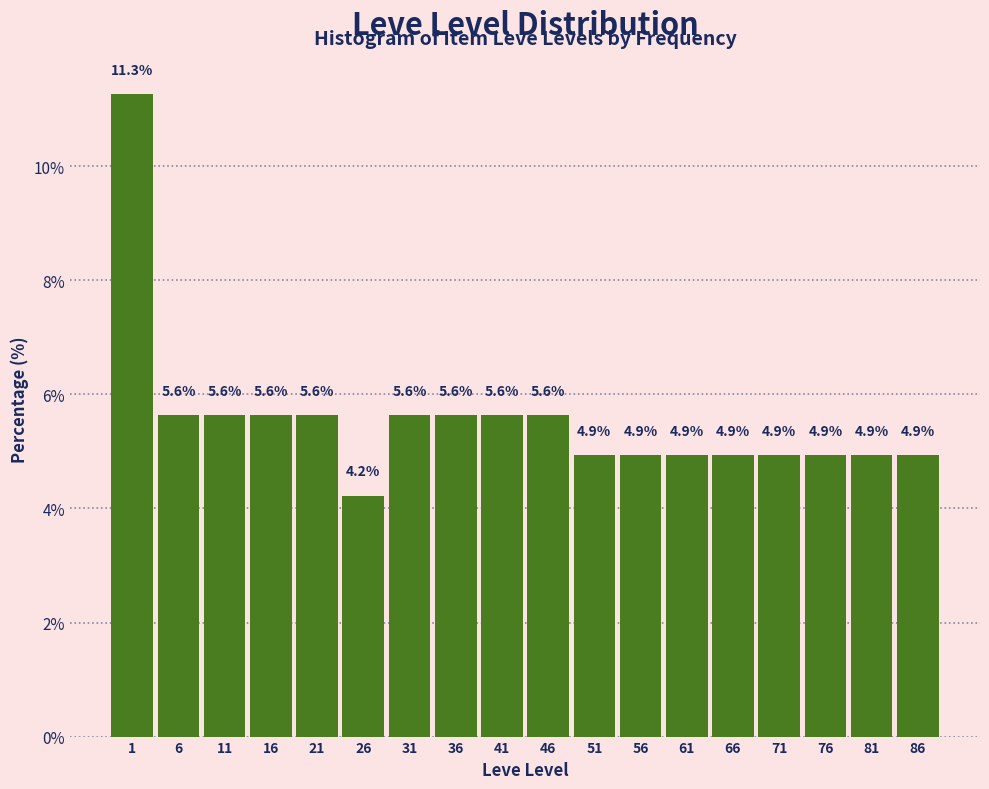

Reading left to right, what are all the values shown in this chart?

1=11.3	6=5.6	11=5.6	16=5.6	21=5.6	26=4.2	31=5.6	36=5.6	41=5.6	46=5.6	51=4.9	56=4.9	61=4.9	66=4.9	71=4.9	76=4.9	81=4.9	86=4.9